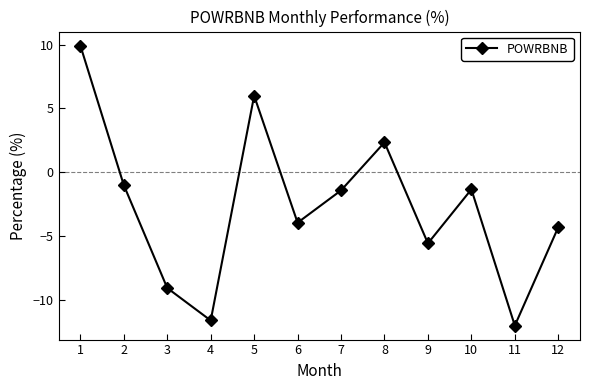

How many values are below zero?

9